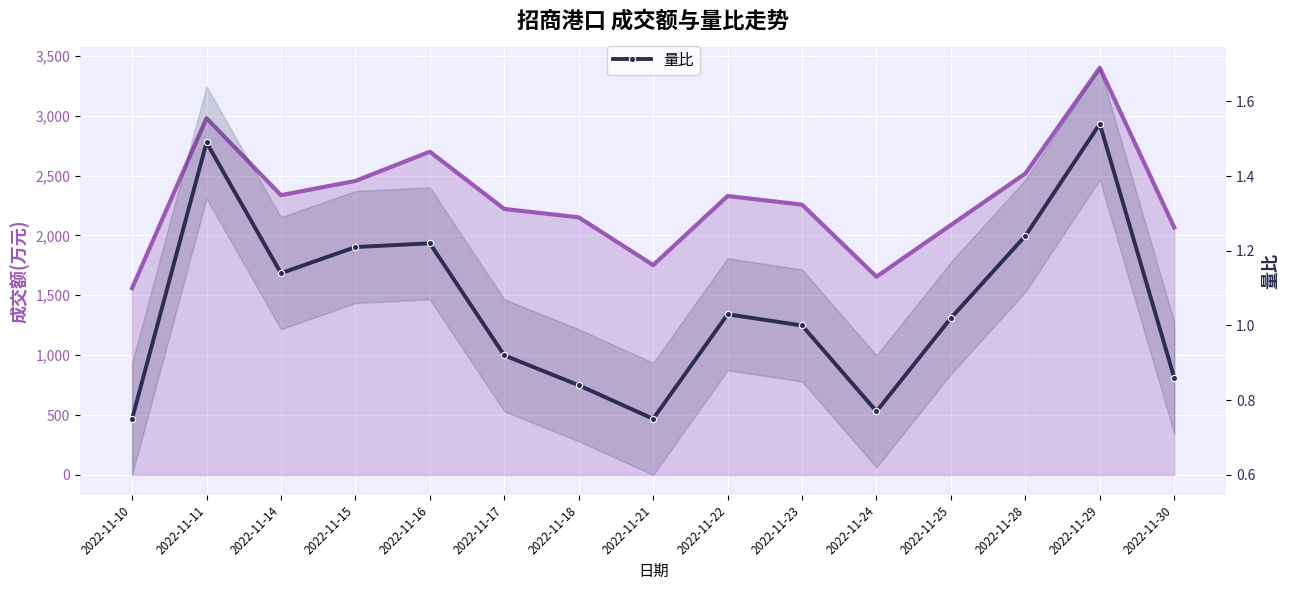

What is the value of the 量比 point at the 4th from the left?

1.2